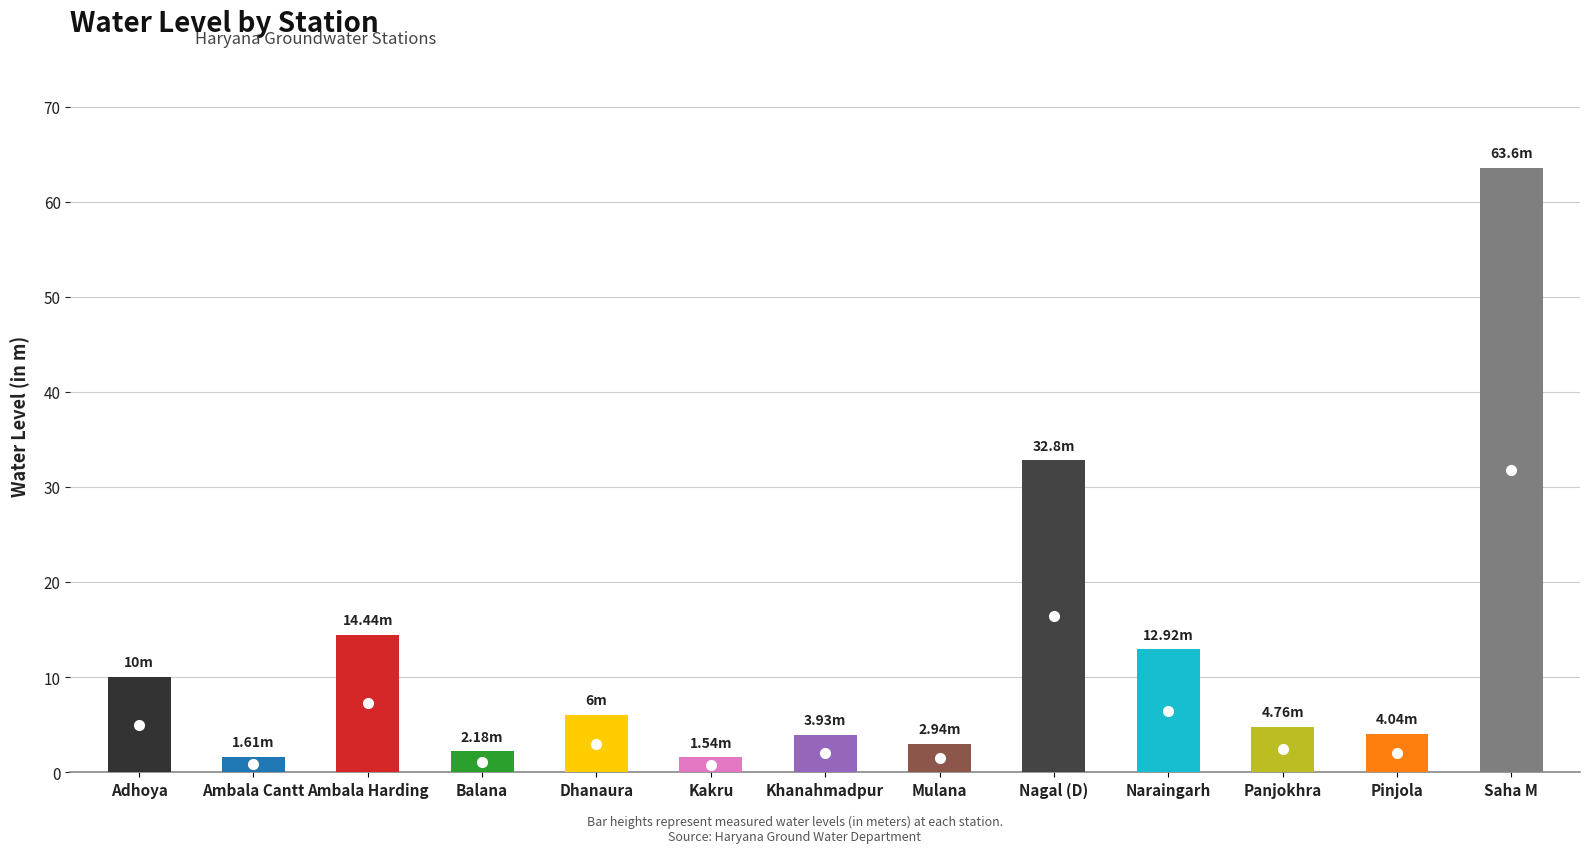

What is the sum of all values?

160.8